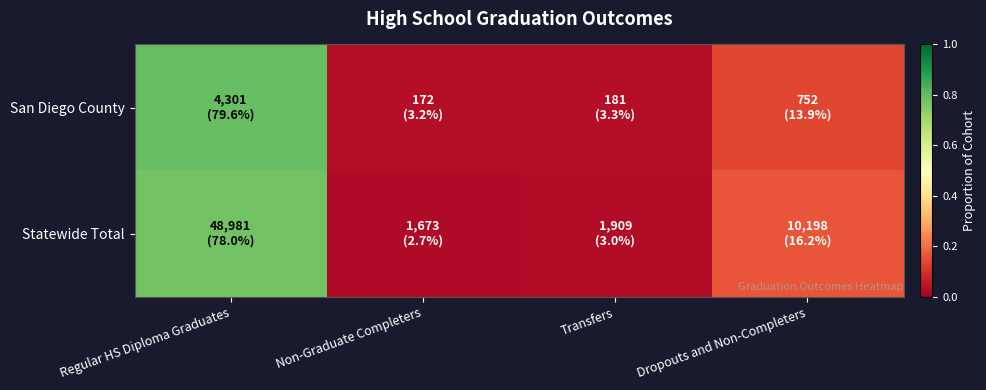

List the series in order of their peak value, lowest first.

Statewide Total, San Diego County